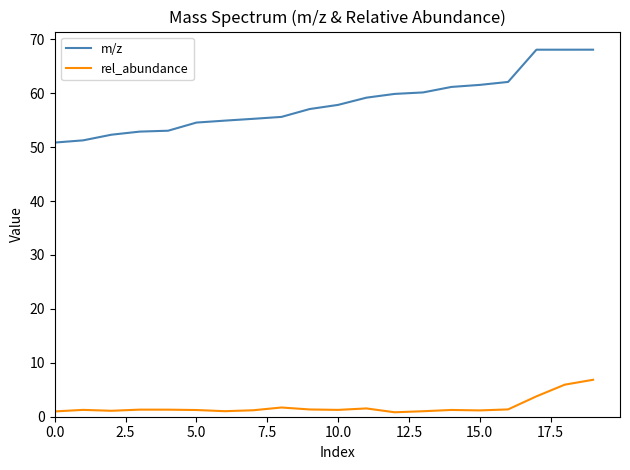

Which series has the widest spread of values?

m/z